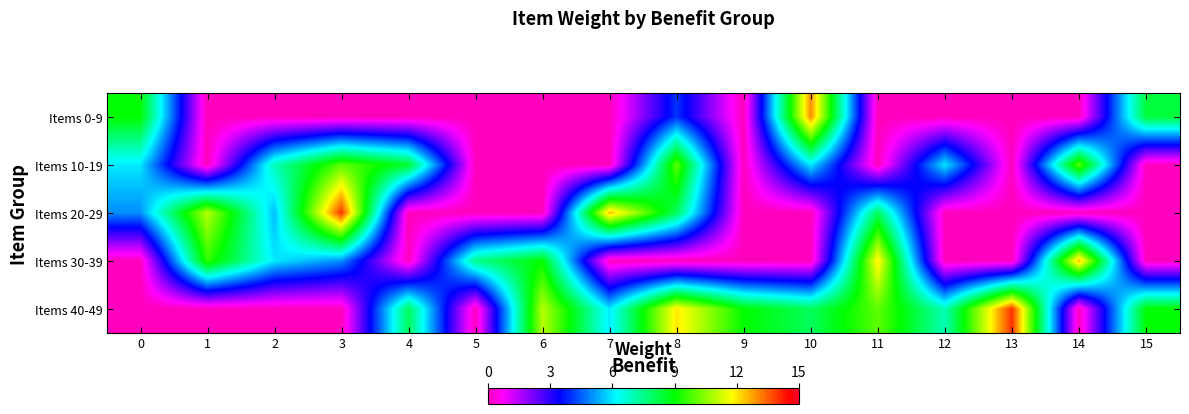

Which category has the highest value across all series?

3